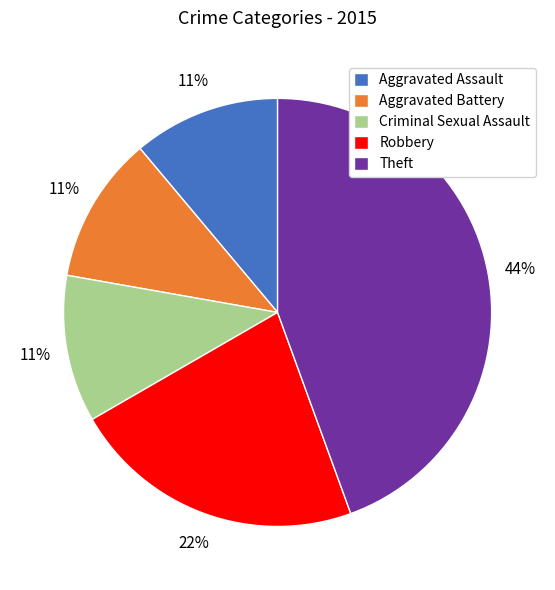

Is it true that Aggravated Battery is 19% of the pie?

False